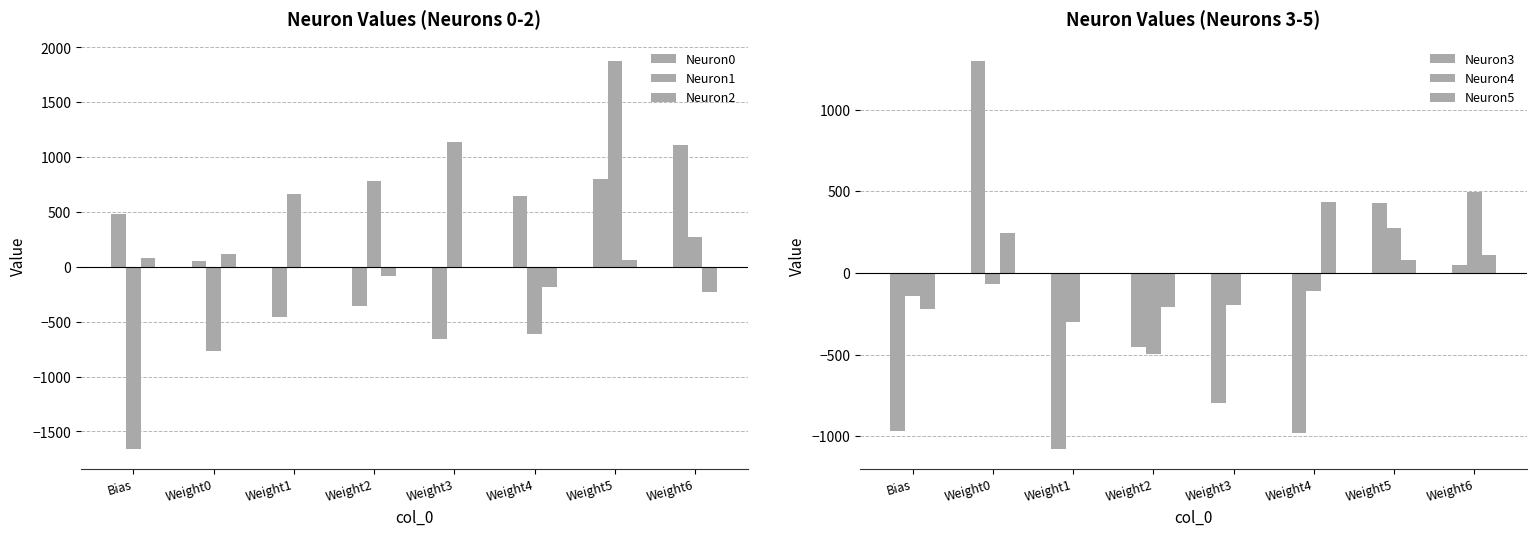

What is the difference between the maximum and minimum values in the Neuron0 series?

1769.0